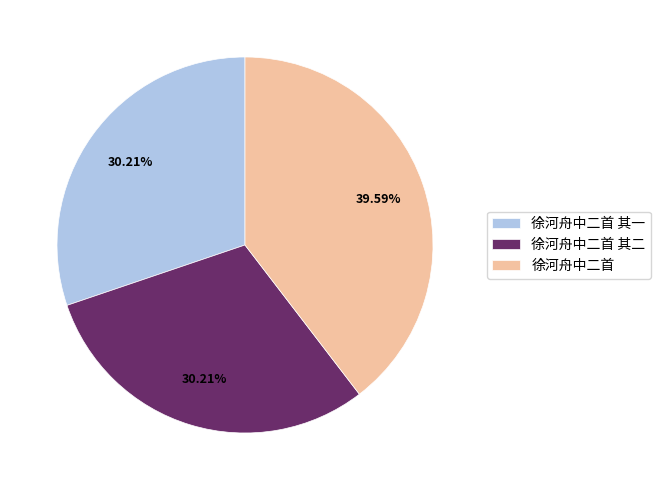

How many segments does this pie chart have?

3